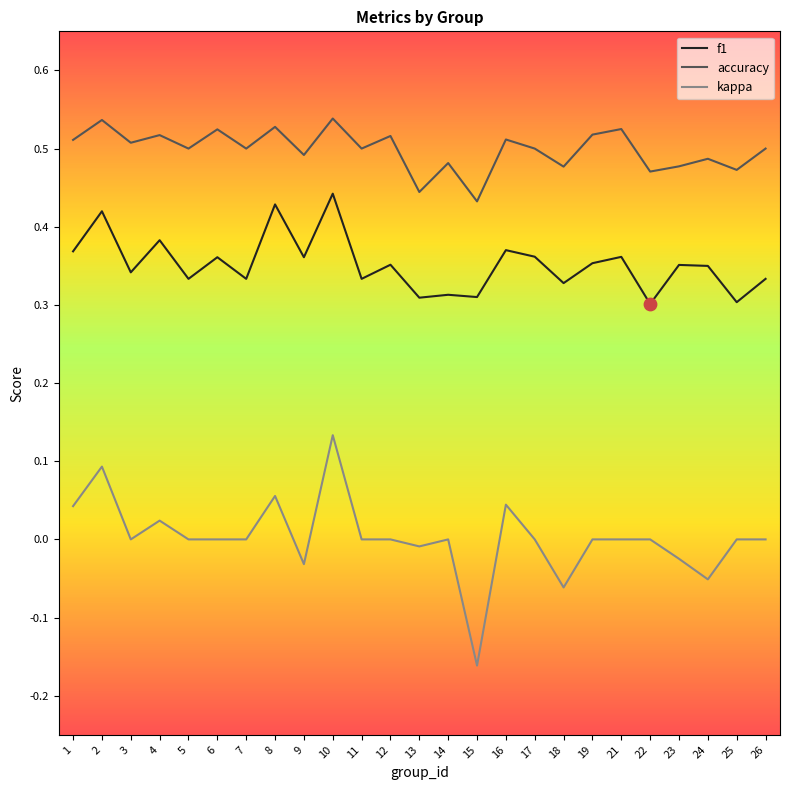

At which category is the sum across all series the highest?

10